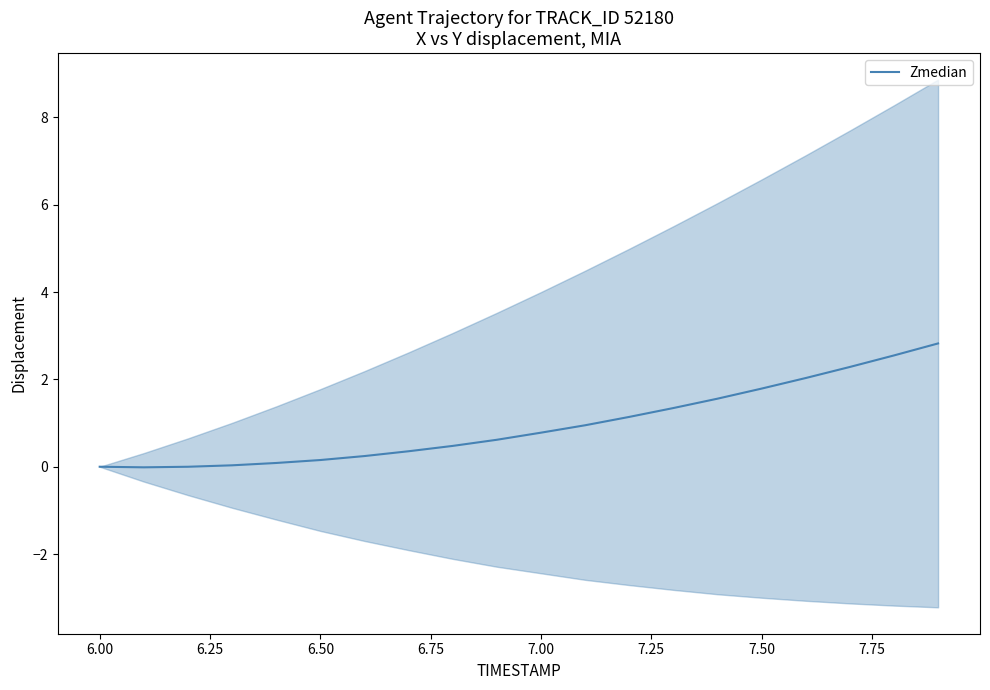

True or false: Zmedian has a value of 1.1 at 7.50.

False